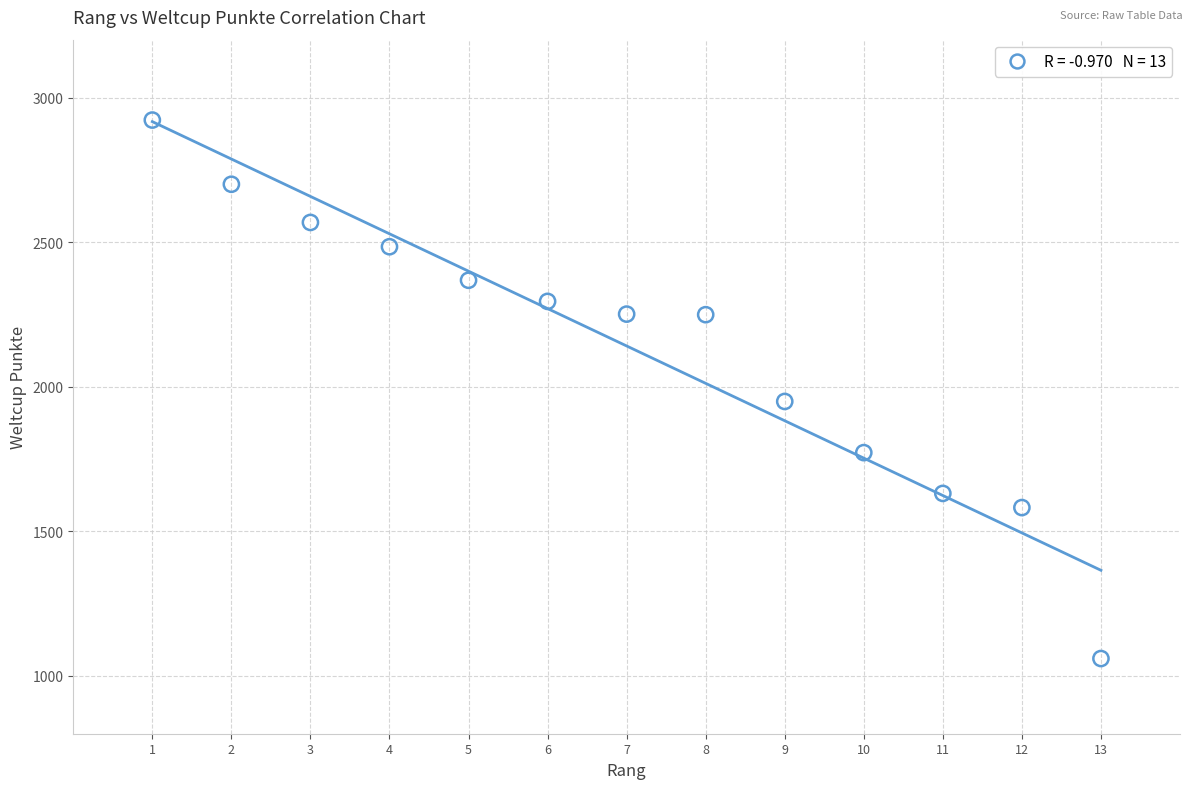

What is the range of Y values (max minus min)?

1862